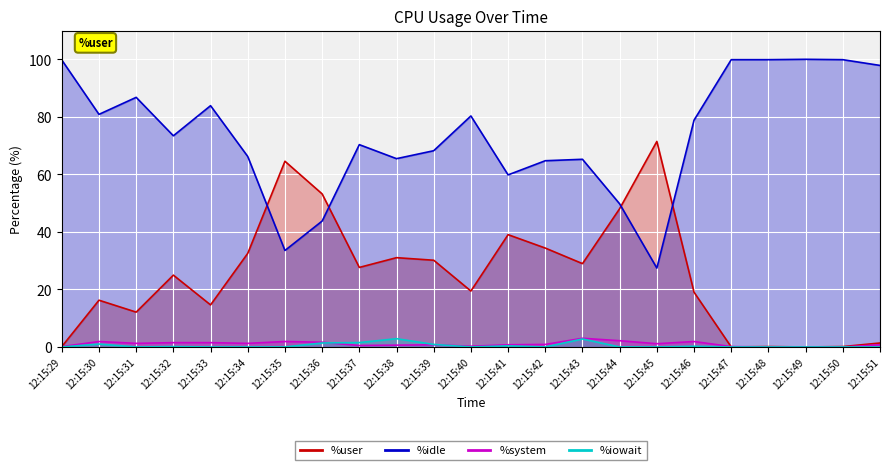

What is the minimum value for %idle?

27.4